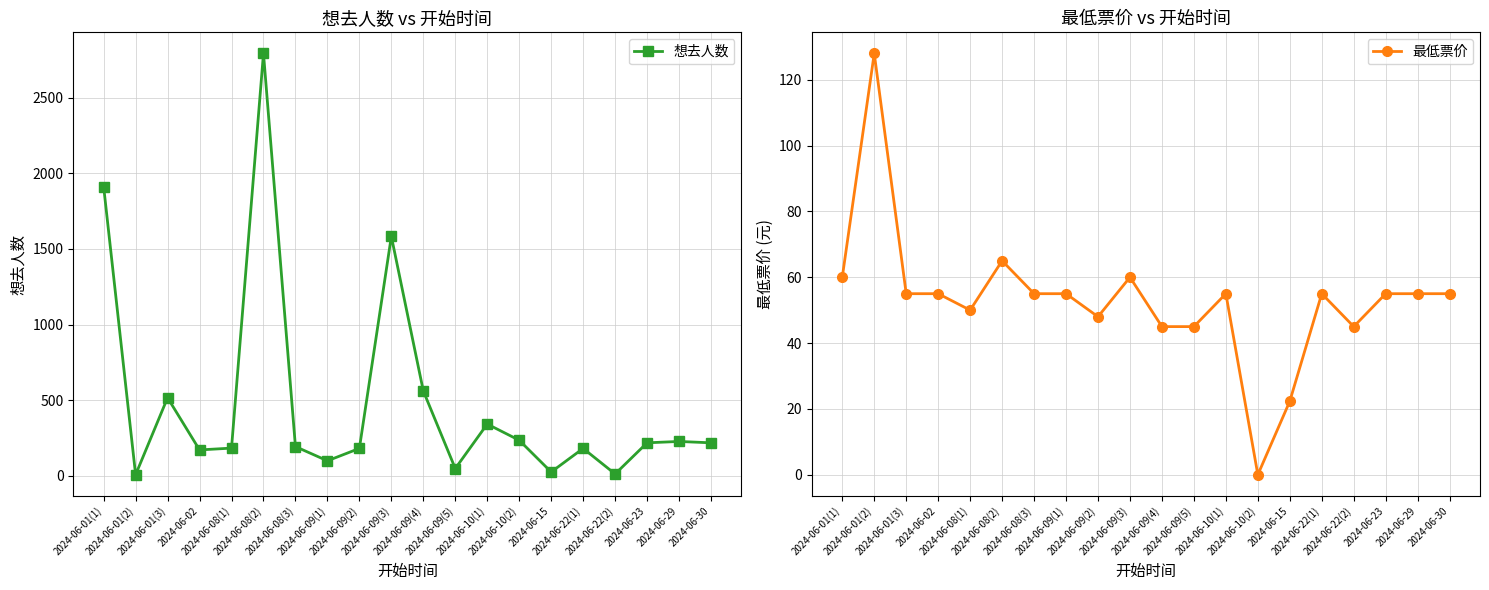

How many values in the 最低票价 series exceed 55?

4